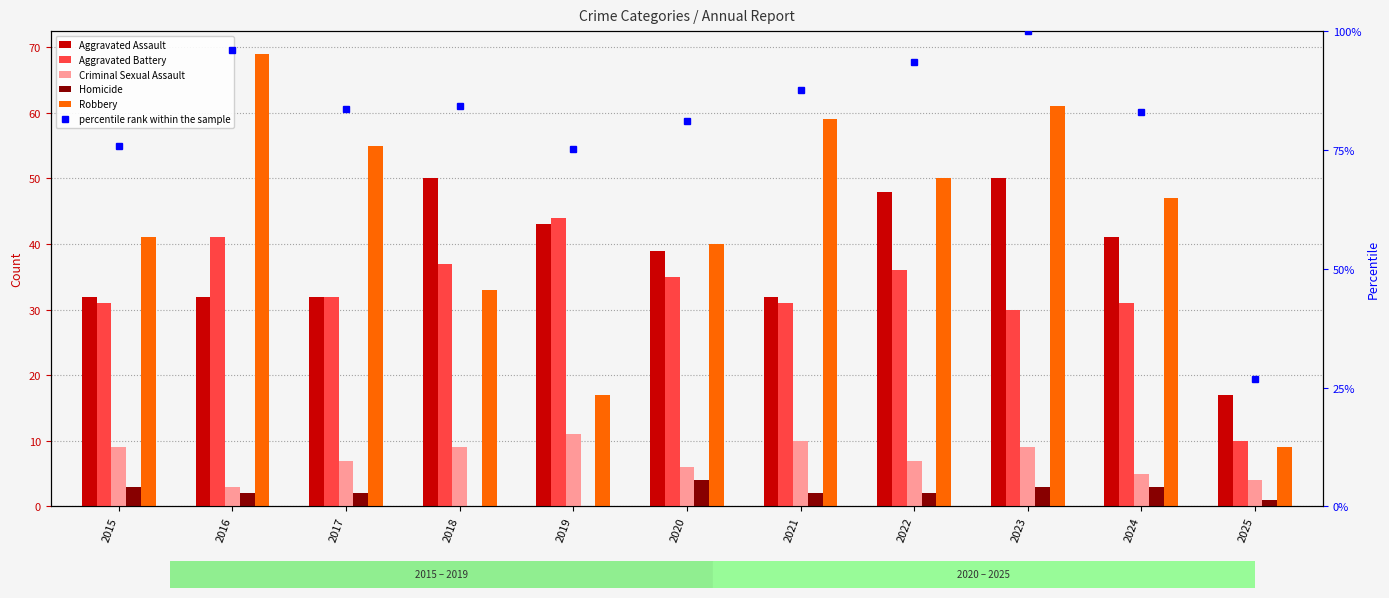

Is it true that percentile rank within the sample equals 83.7 at 2017?

True